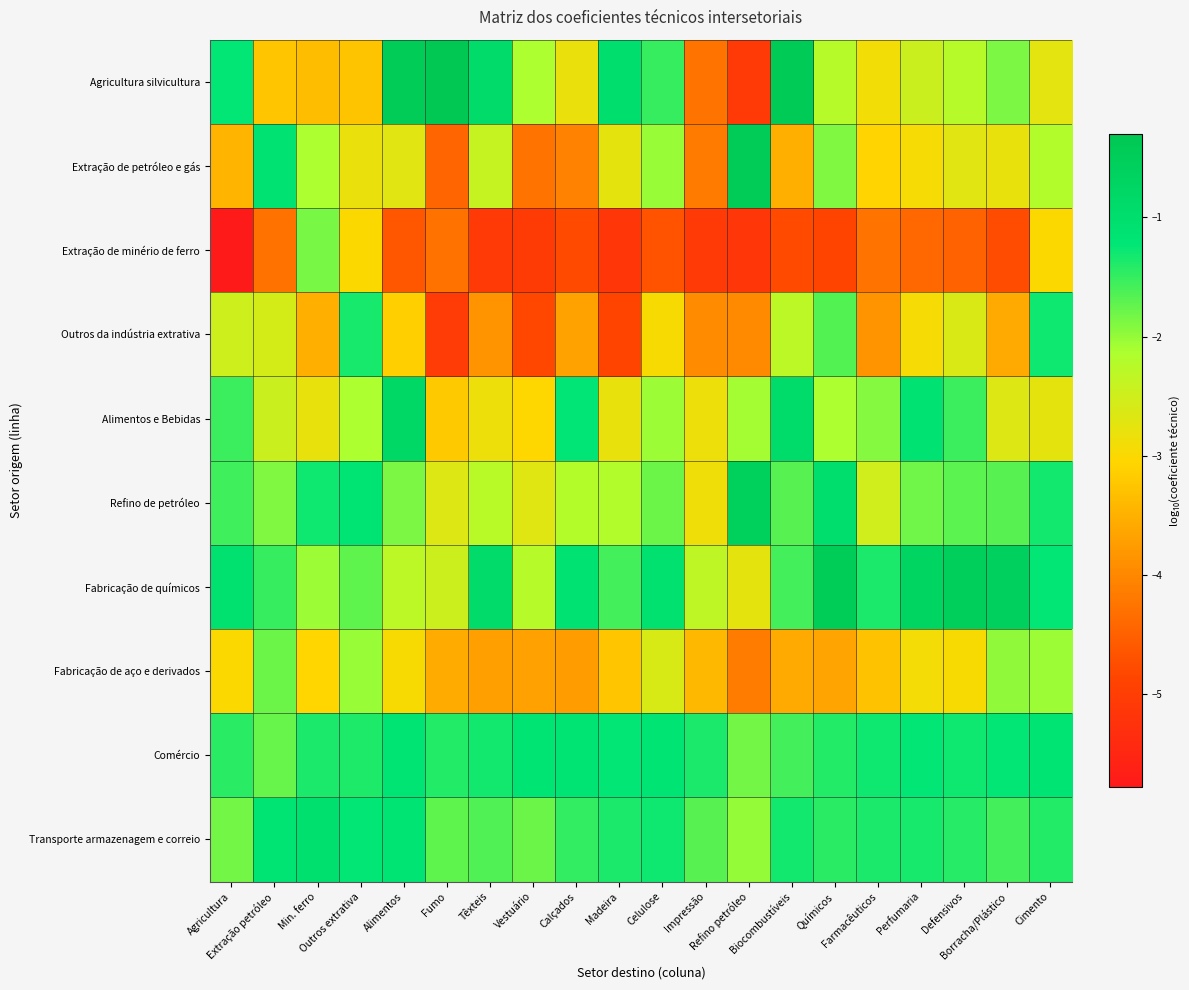

What is the difference between the highest and lowest values at Fumo?

4.7